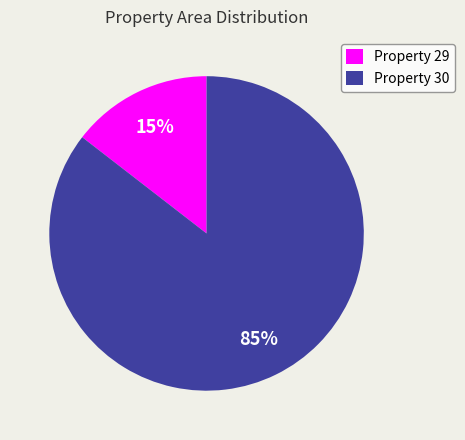

How many slices are in this pie chart?

2